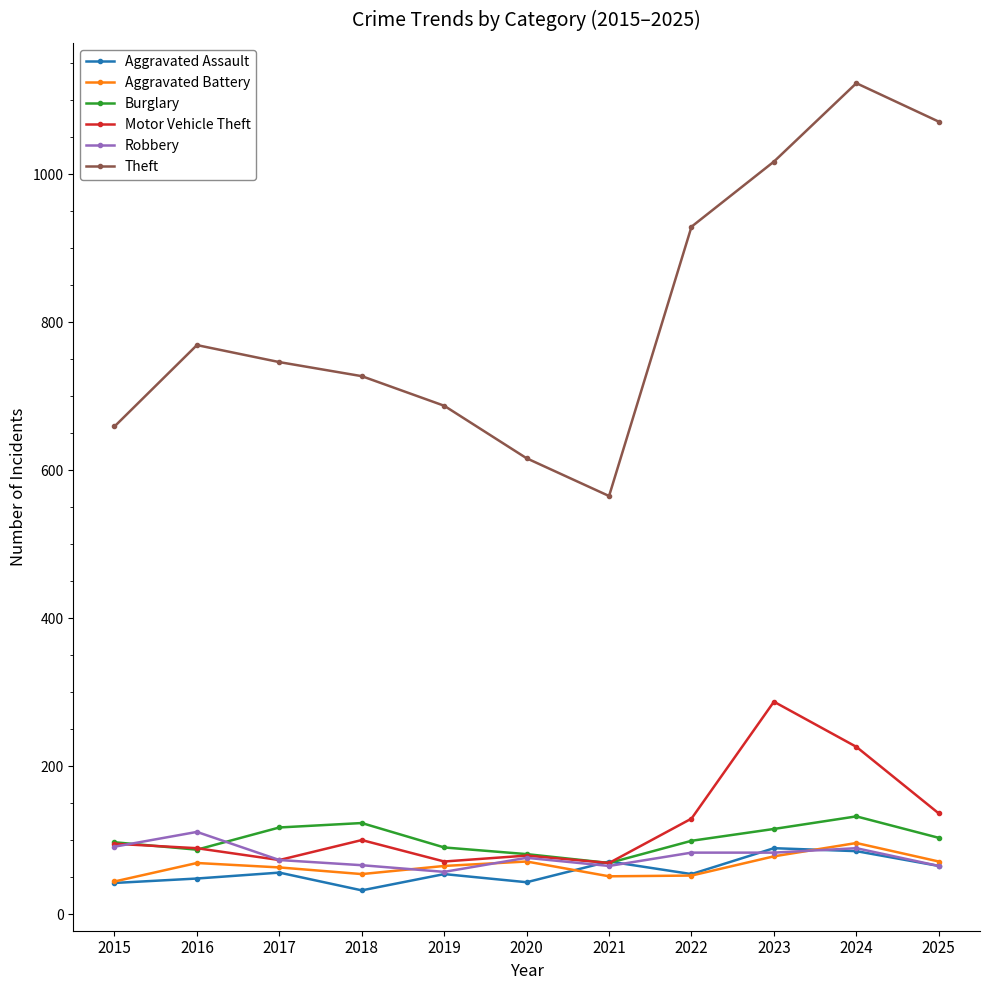

At which category is the sum across all series the highest?

2024